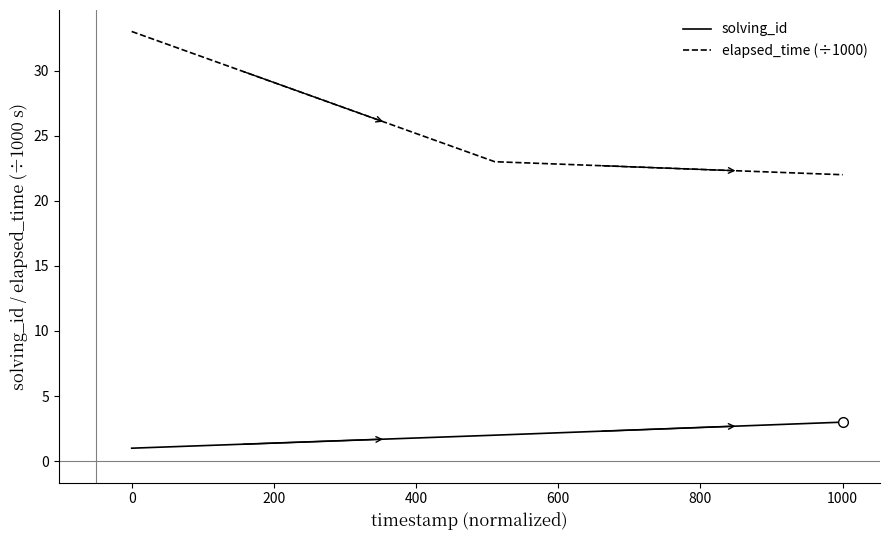

Rank the series by their average value, from lowest to highest.

solving_id, elapsed_time (÷1000)